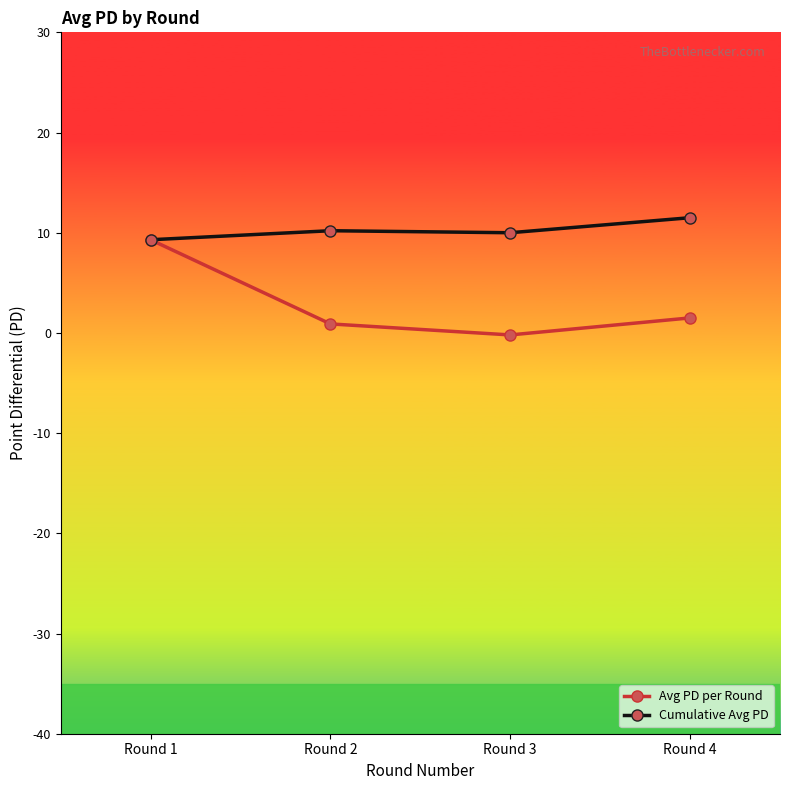

Does the chart display data point markers on the line(s)?

Yes